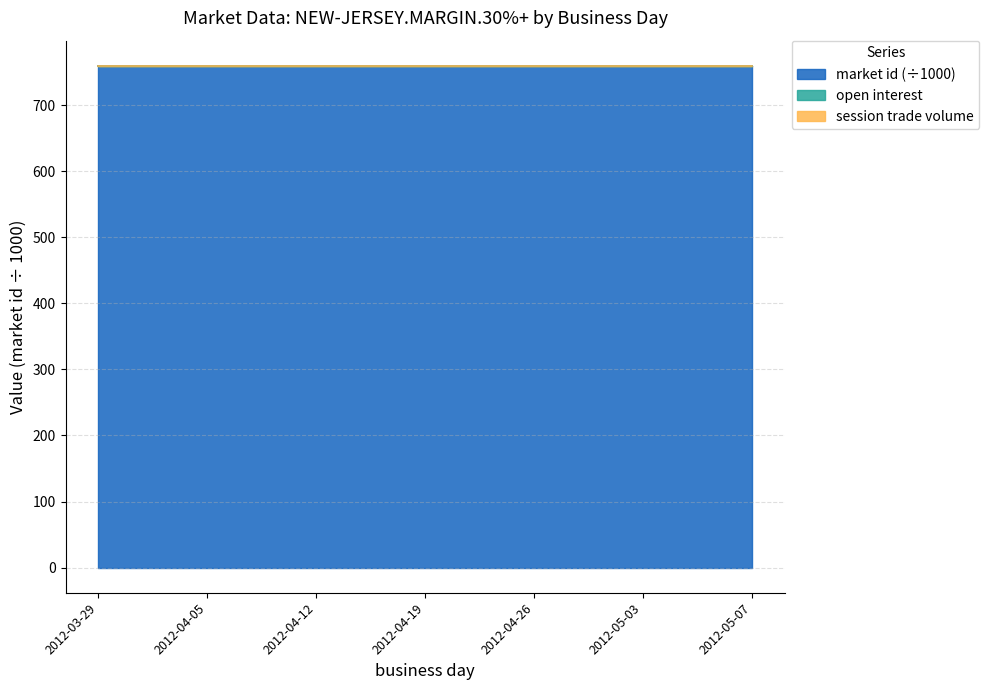

Reading left to right, what are all the values shown in this chart?

open interest: 0	0	0	0	0	0	0
session trade volume: 0	0	0	0	0	0	0
market id: 759566	759566	759566	759566	759566	759566	759566